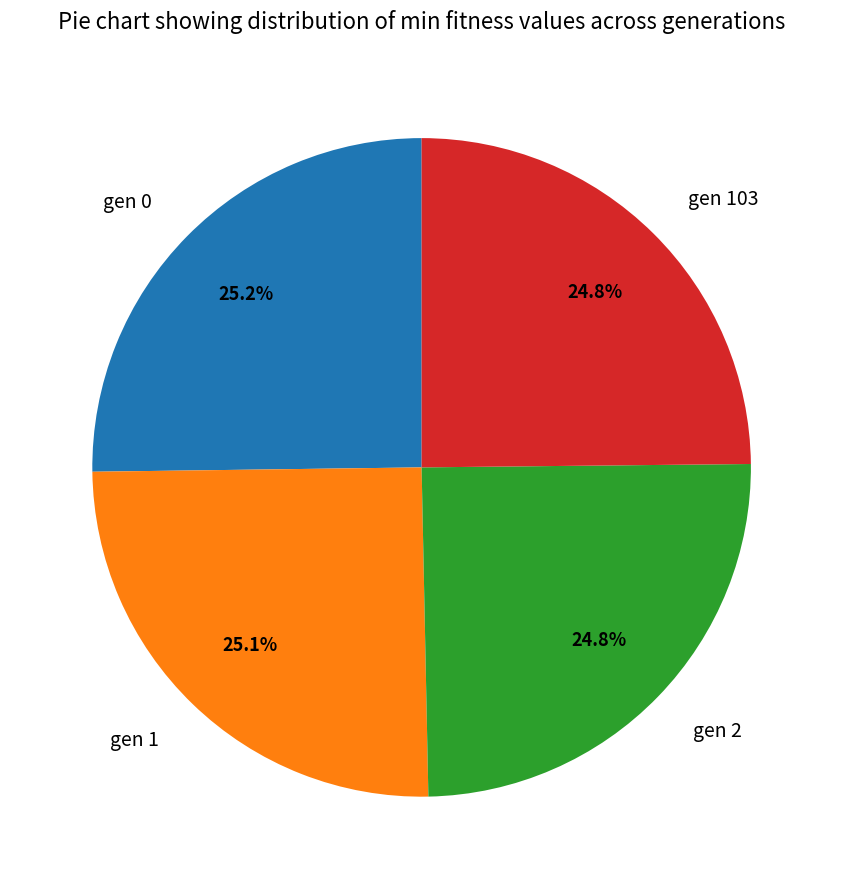

How many slices are in this pie chart?

4